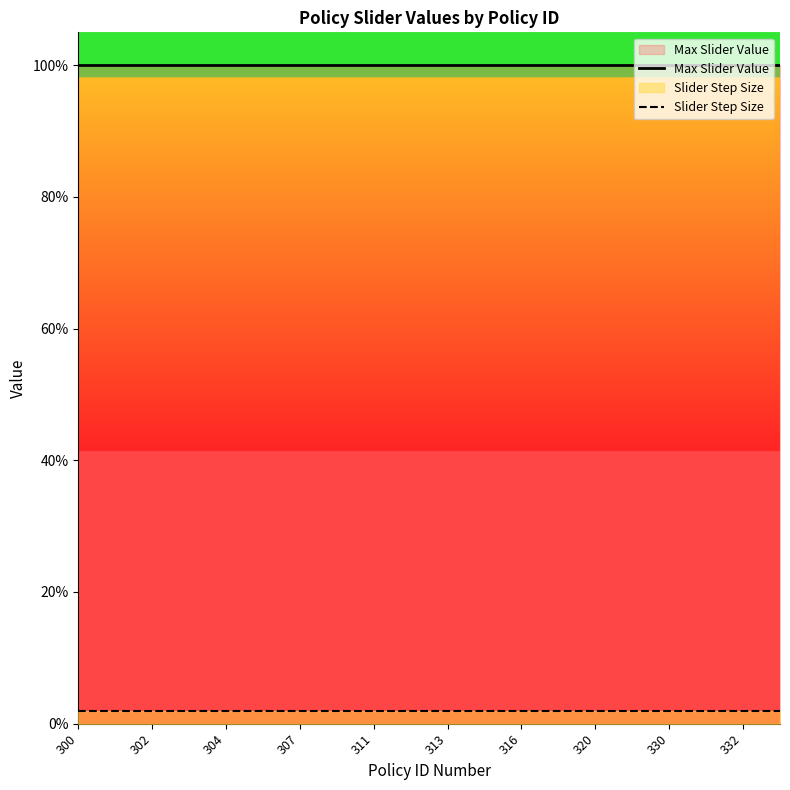

At which label does Max Slider Value reach its peak?

300